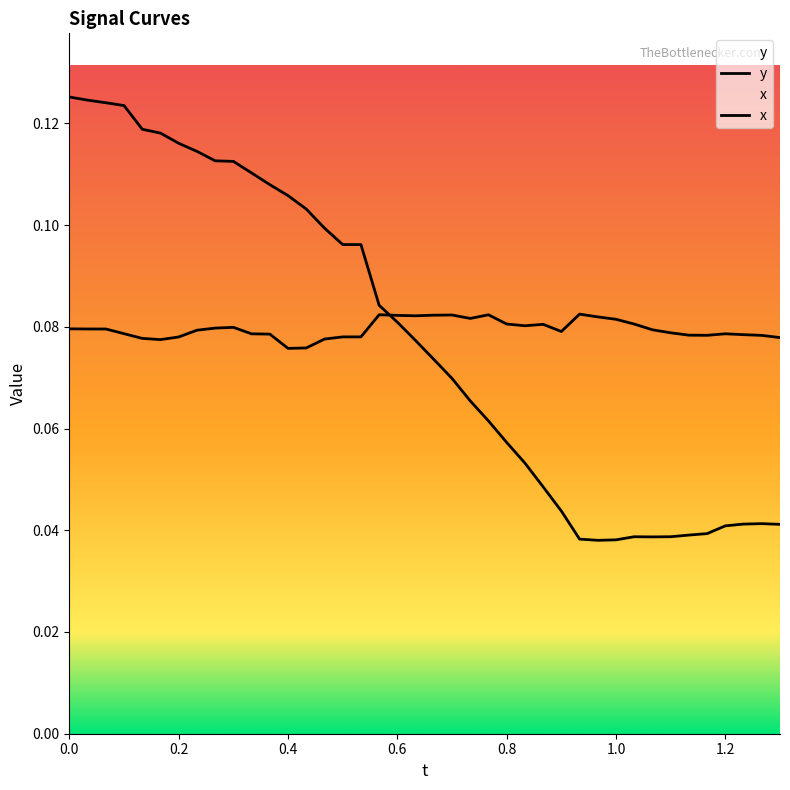

Does the chart display data point markers on the line(s)?

No